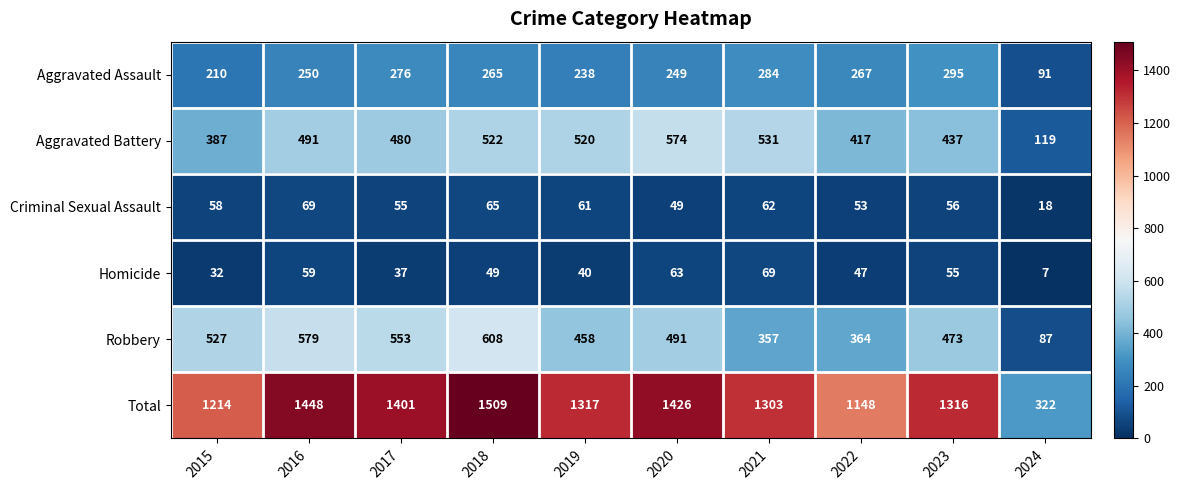

Which category has the lowest value across all series?

2024